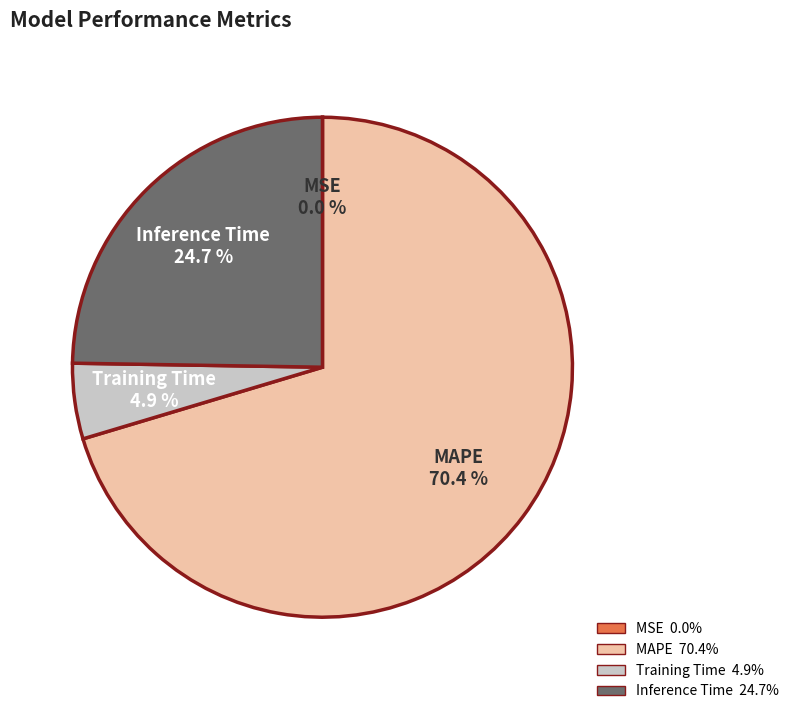

The MAPE slice represents 70% of the pie. True or false?

True